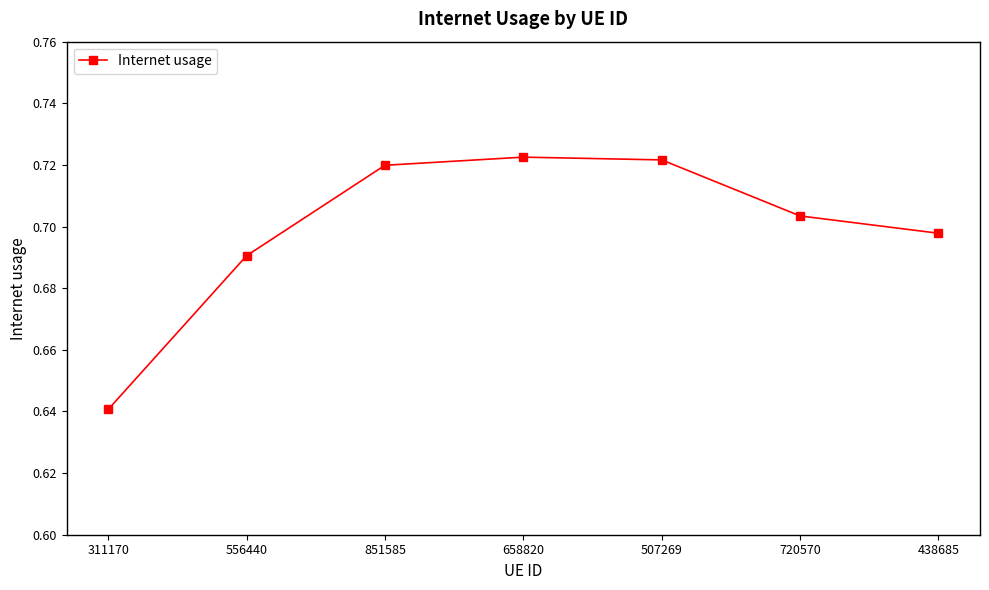

Where is the data nearest to the value 0?

311170